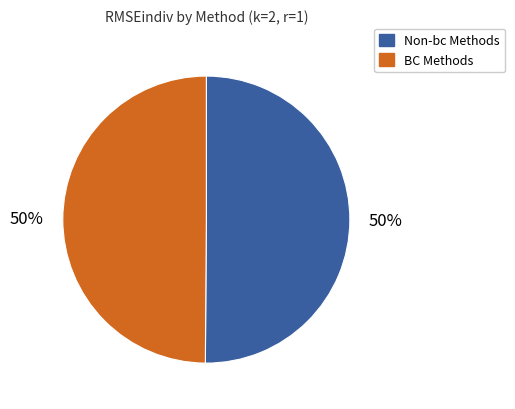

Is it true that Non-bc Methods is 36% of the pie?

False